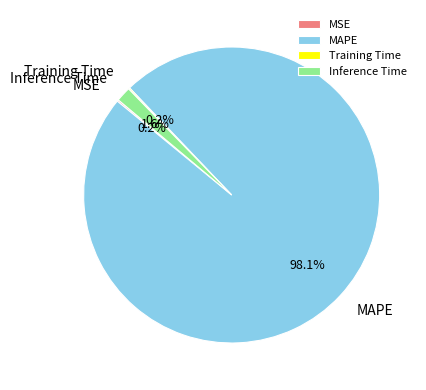

Which slice is the largest?

MAPE